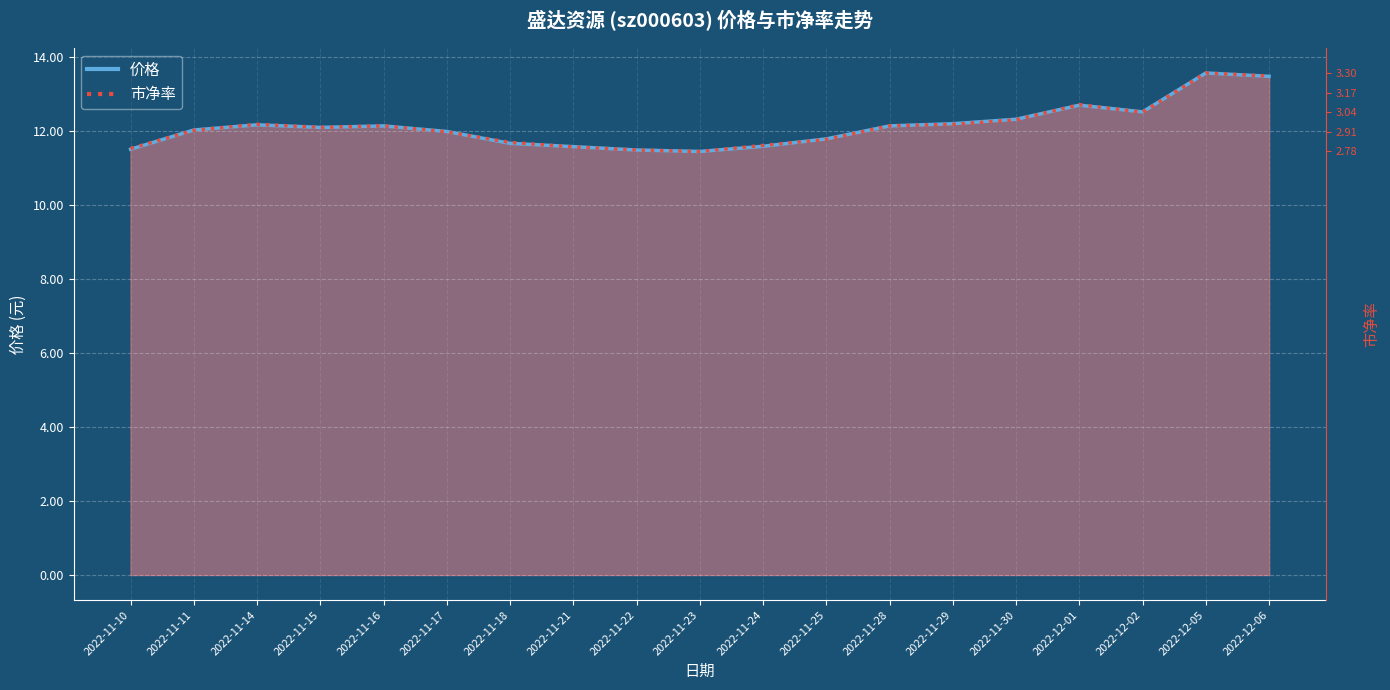

At which label is 价格 closest to 12?

2022-11-11